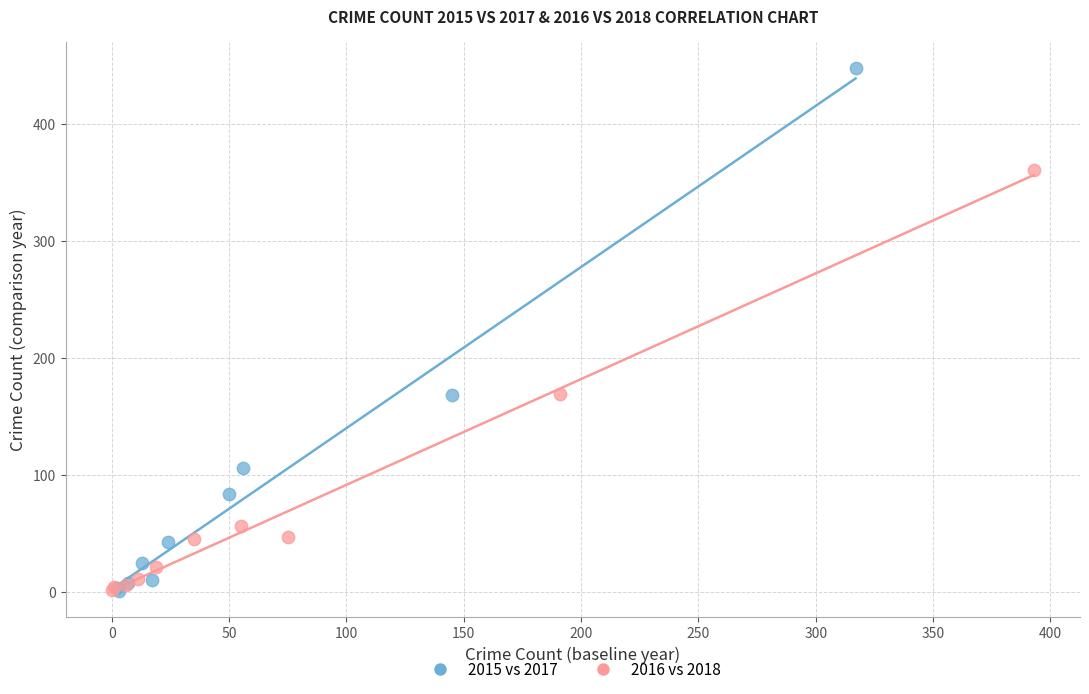

Which series reaches the maximum Y coordinate?

2015 vs 2017